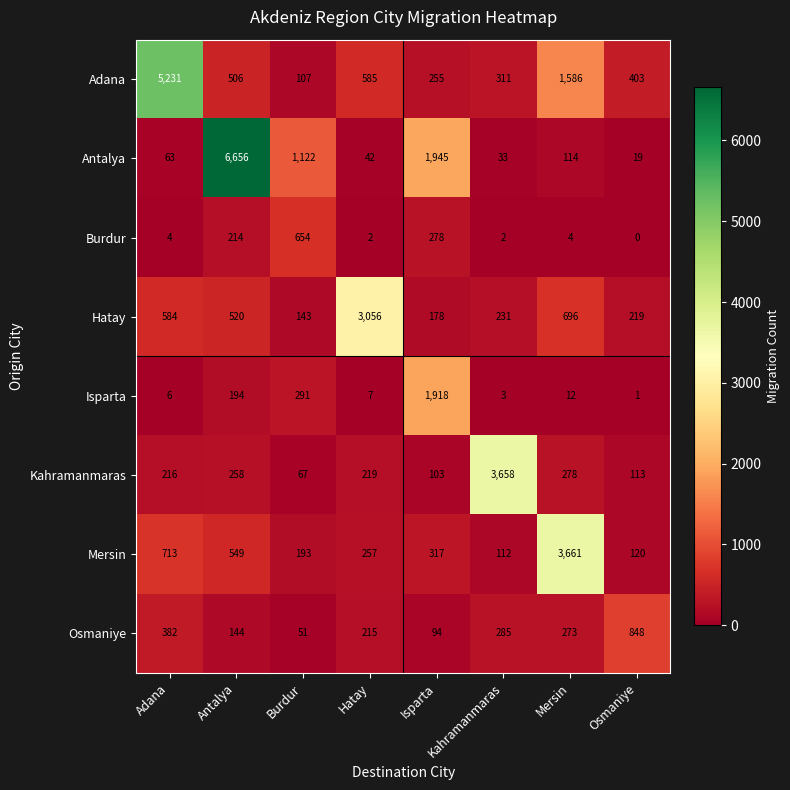

Which category has the lowest value across all series?

Osmaniye